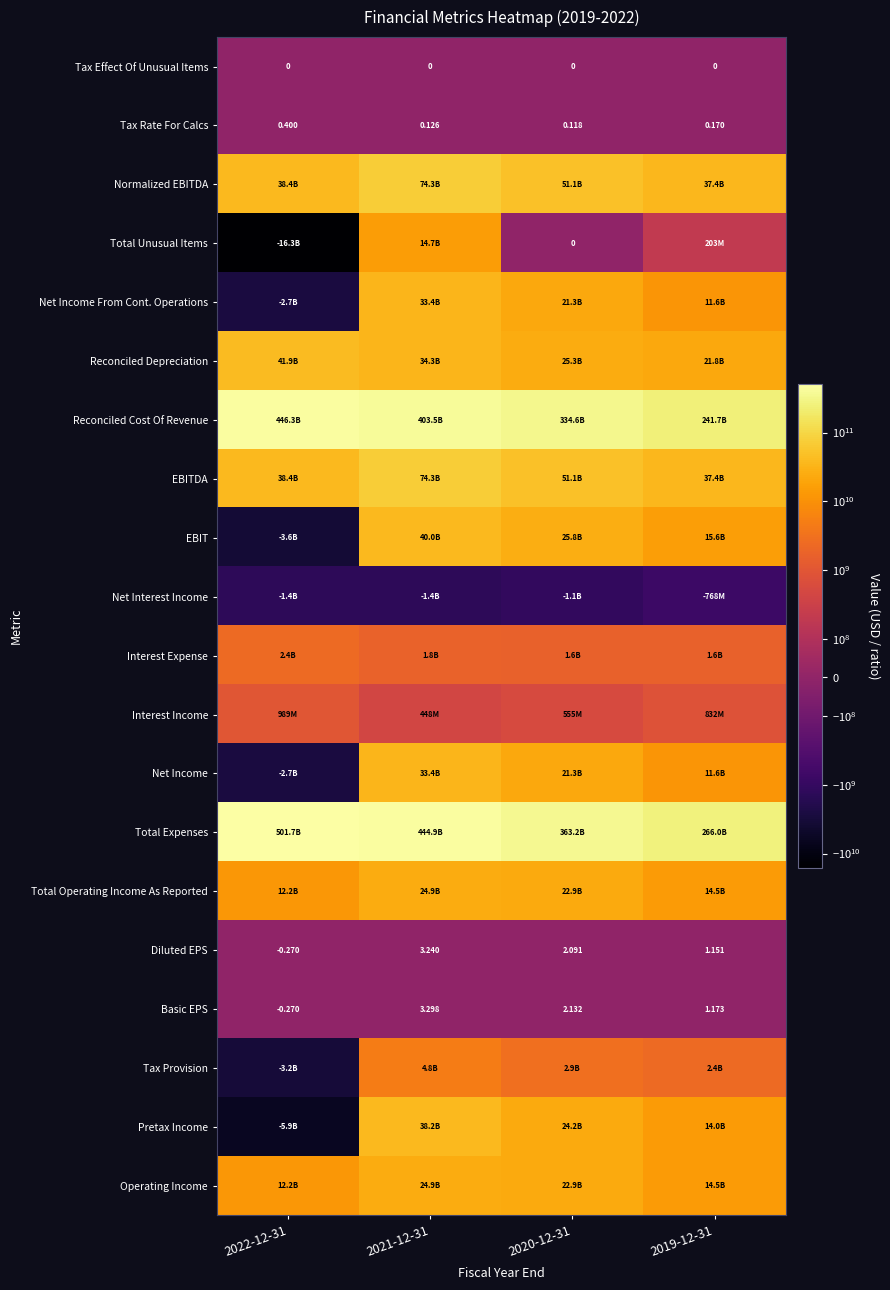

What is the total value across all series at 2020-12-31?

967568000004.3